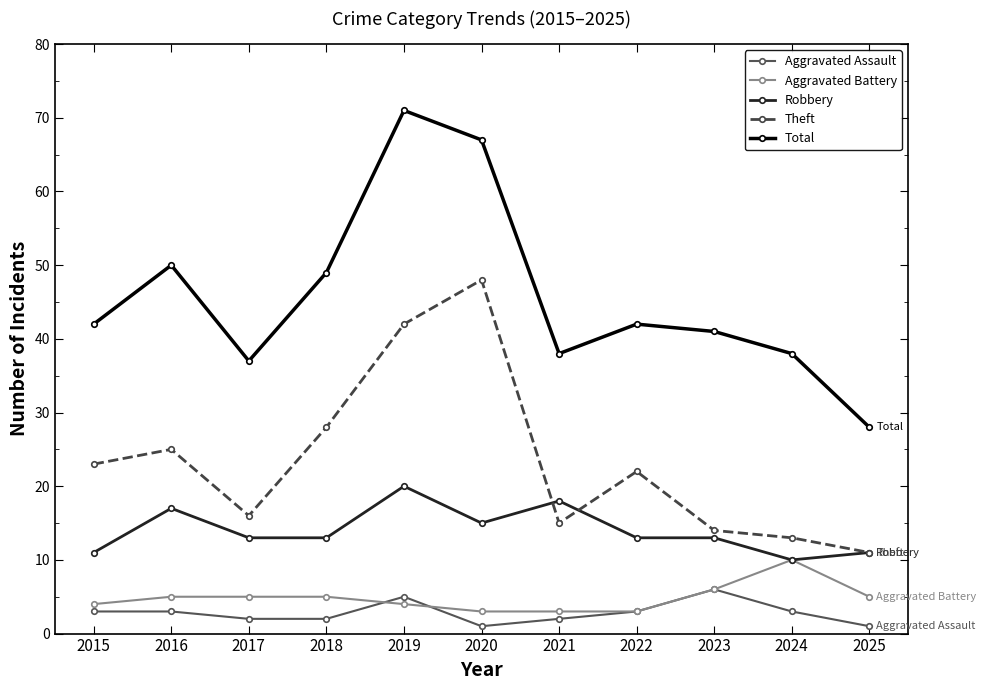

The Aggravated Assault series shows 6 at 2023. True or false?

True